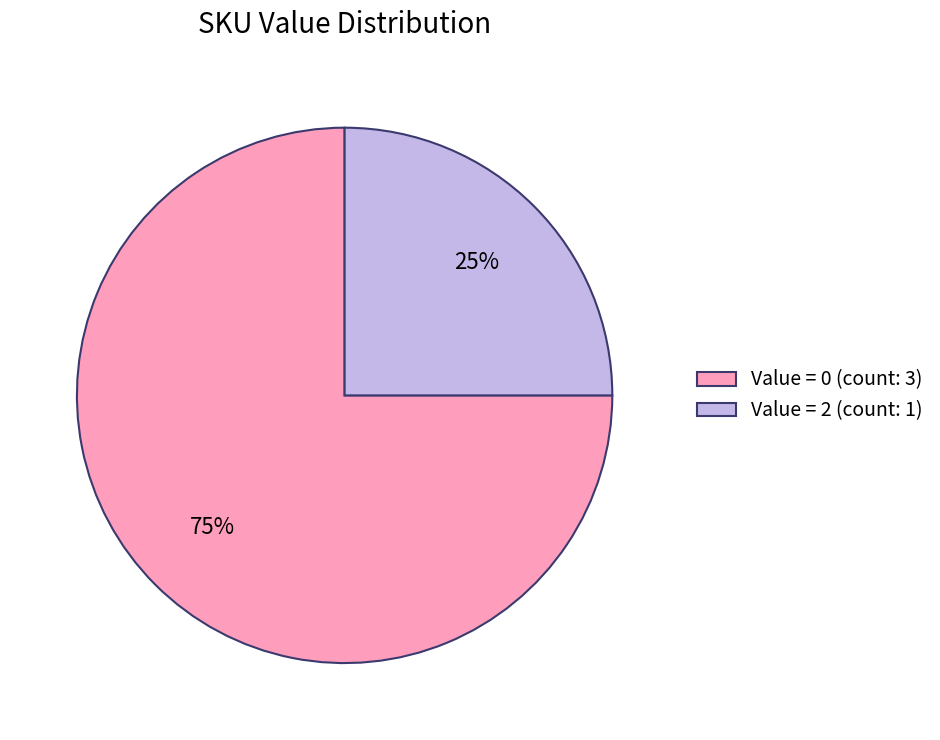

Is Value = 2 (count: 1) the majority of the pie?

No